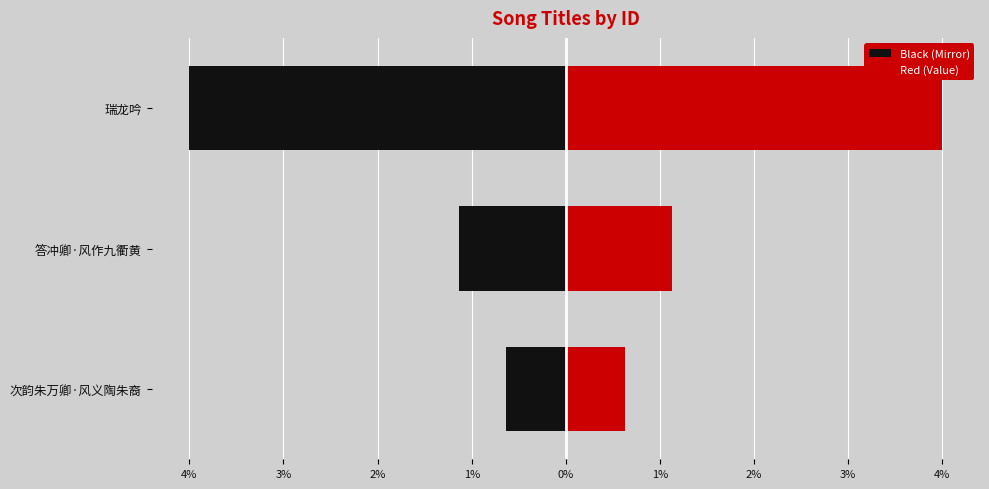

Reading left to right, what are all the values shown in this chart?

Black (Mirror): -120259	-215462	-761028
Red (Value): 120259	215462	761028